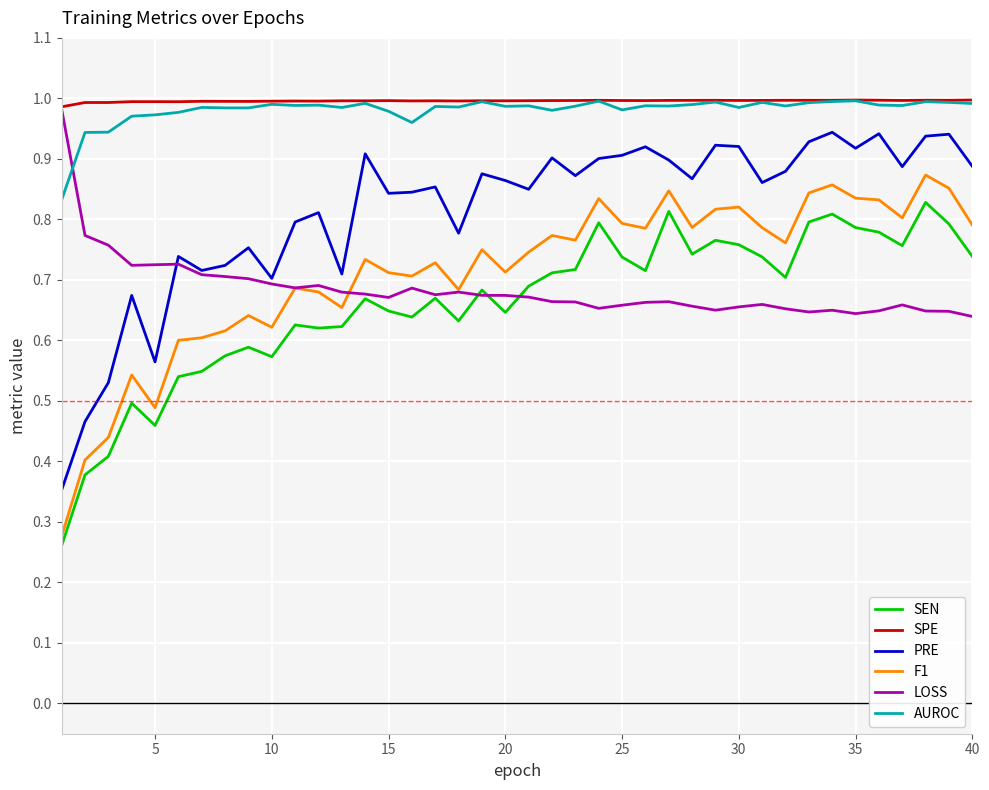

How many lines are shown in the chart?

6